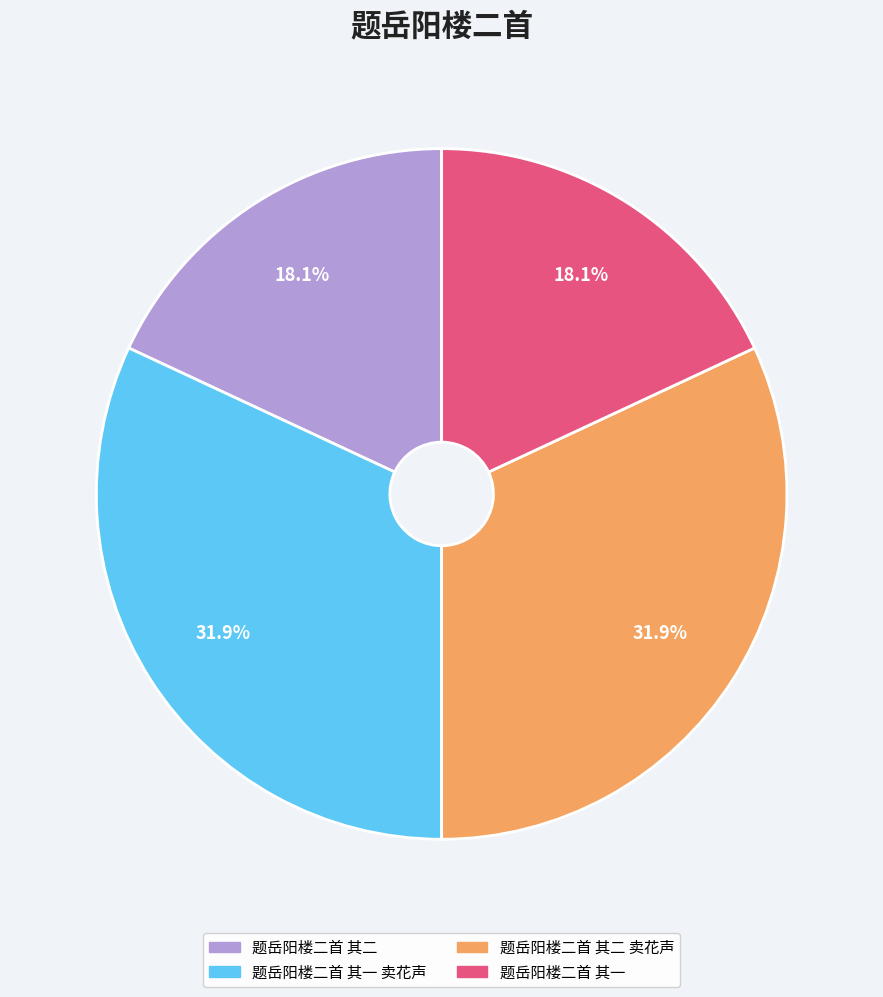

Is there a majority slice in this chart?

No